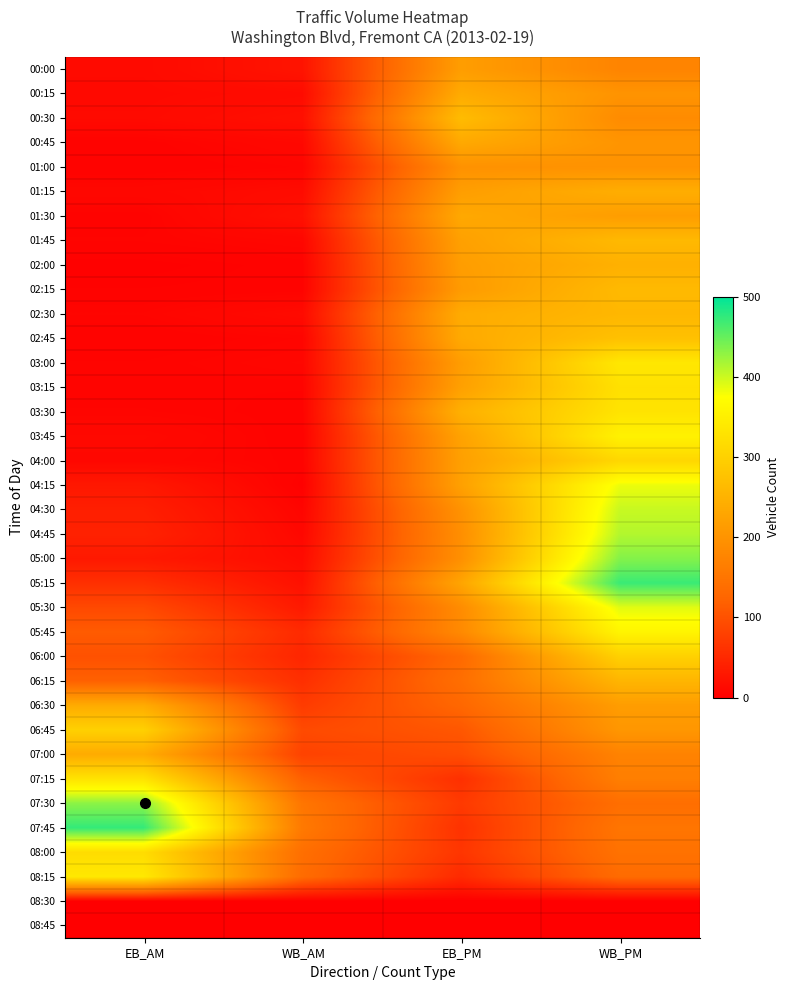

Which series has the widest spread of values?

05:15